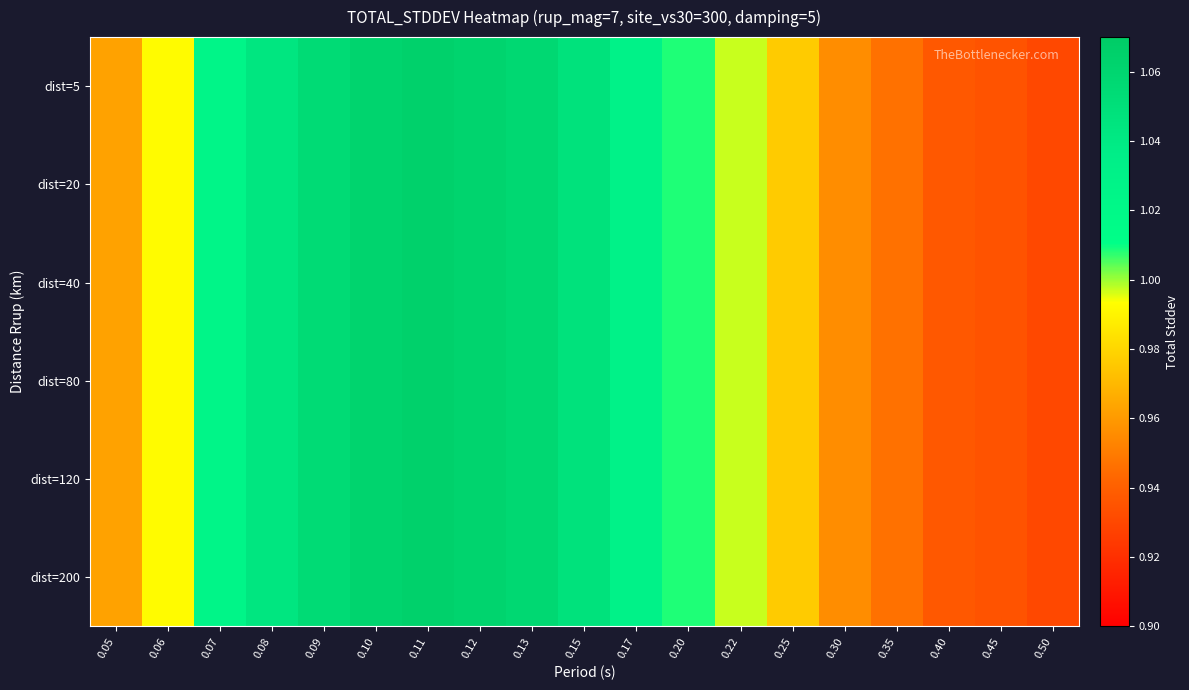

Rank the series at 0.12 from lowest to highest value.

dist=5, dist=20, dist=40, dist=80, dist=120, dist=200